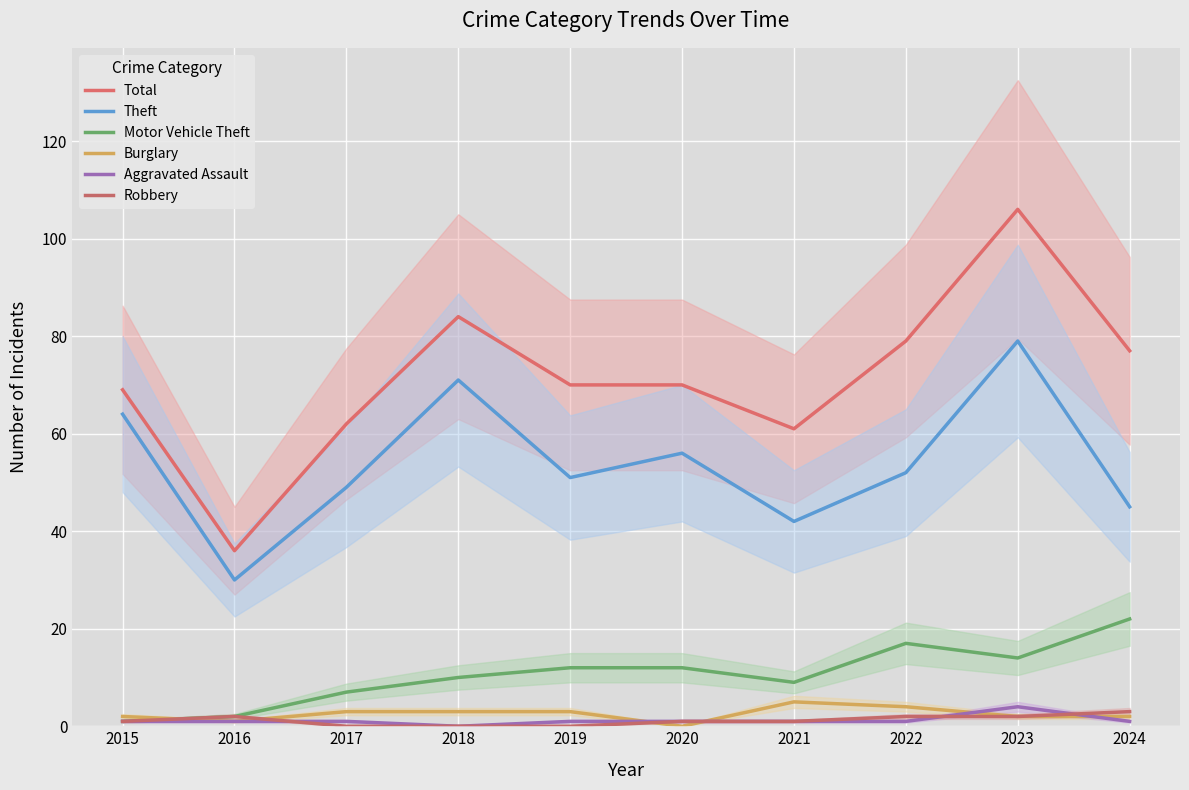

What is the total value across all series at 2019?

137